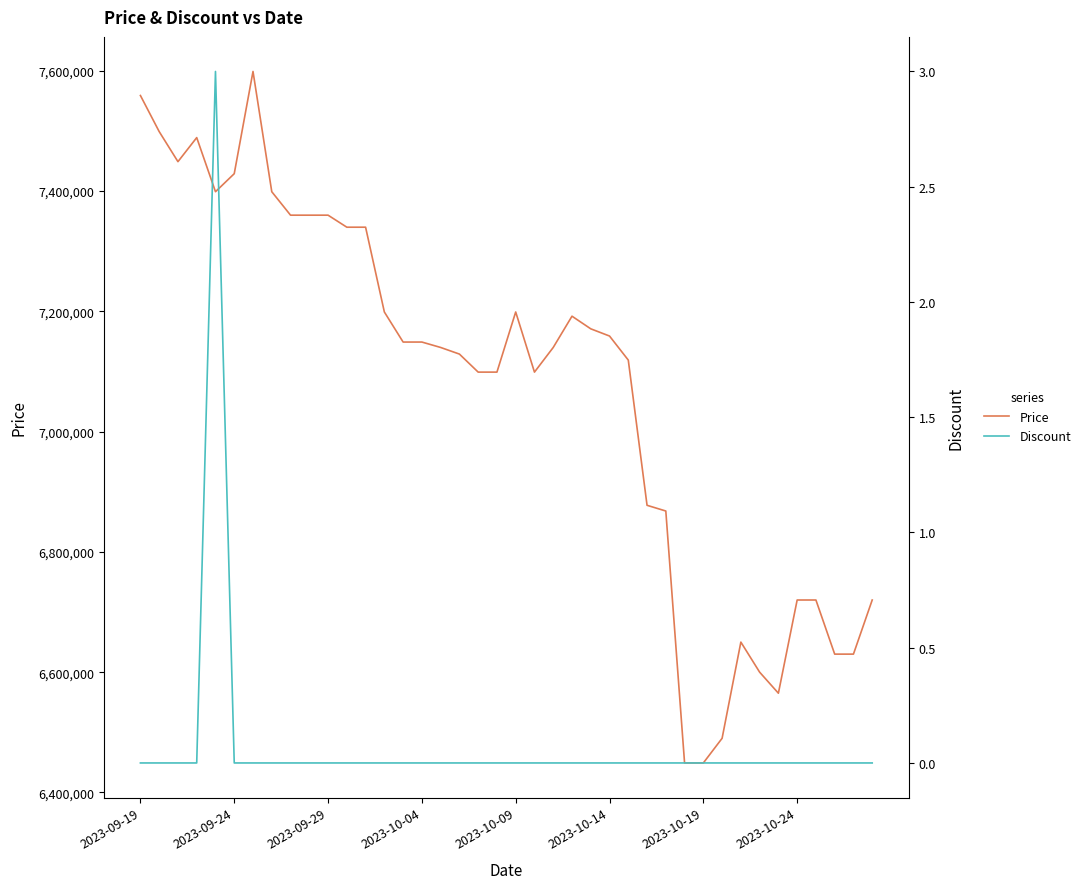

Count the number of data series in this chart.

2